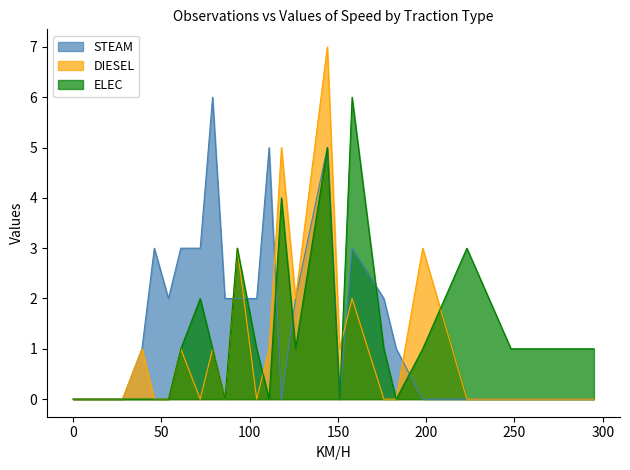

Reading left to right, extract all data points from this chart.

STEAM: 0=0	3=0	3=0	7=0	14=0	21=0	28=0	39=1	46=3	54=2	61=3	72=3	79=6	86=2	93=2	104=2	111=5	118=0	126=2	144=5	151=0	158=3	176=2	183=1	198=0	223=0	248=0	295=0
DIESEL: 0=0	3=0	3=0	7=0	14=0	21=0	28=0	39=1	46=0	54=0	61=1	72=0	79=1	86=0	93=3	104=0	111=1	118=5	126=2	144=7	151=1	158=2	176=0	183=0	198=3	223=0	248=0	295=0
ELEC: 0=0	3=0	3=0	7=0	14=0	21=0	28=0	39=0	46=0	54=0	61=1	72=2	79=1	86=0	93=3	104=1	111=0	118=4	126=1	144=5	151=0	158=6	176=1	183=0	198=1	223=3	248=1	295=1